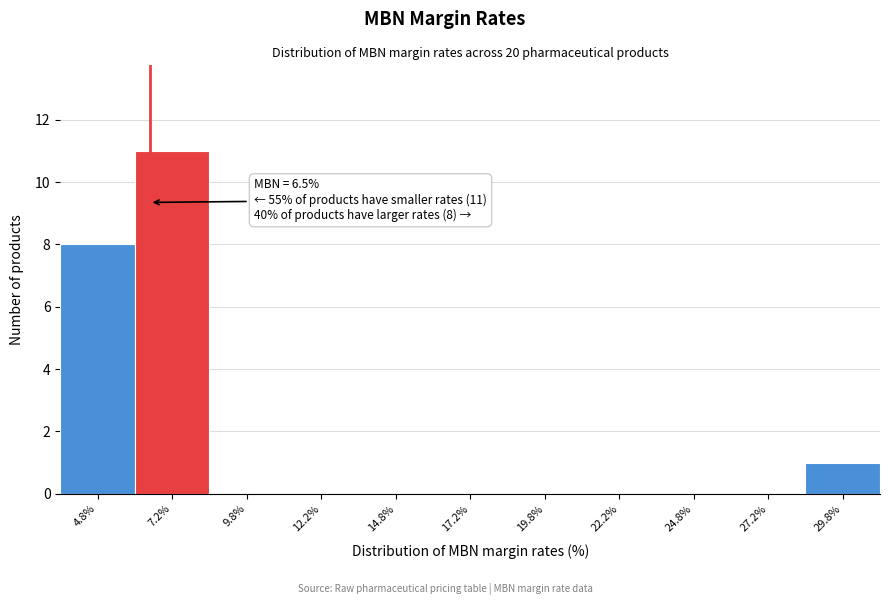

Which range on the x-axis has the tallest bar?

6.0 to 8.5